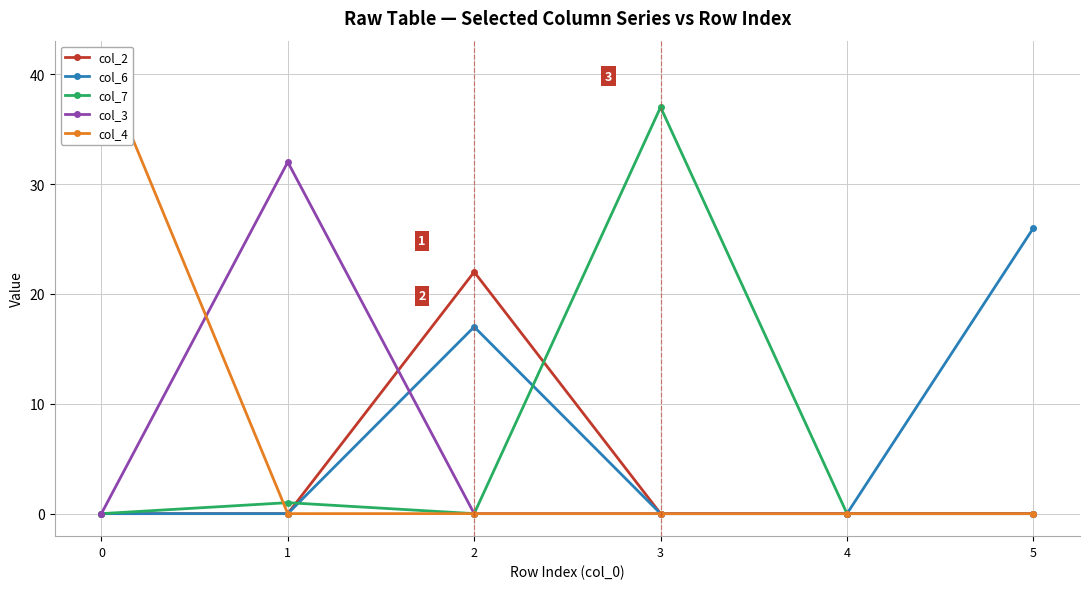

Which series has the largest total across all categories?

col_6